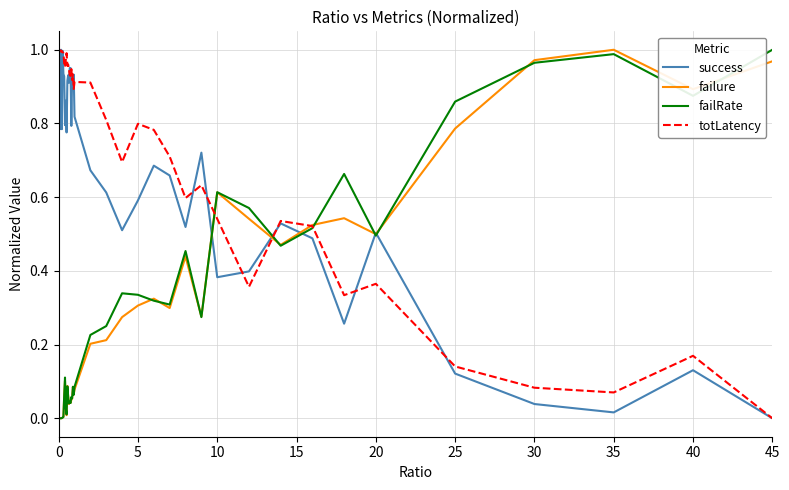

Which series has the largest total across all categories?

totLatency